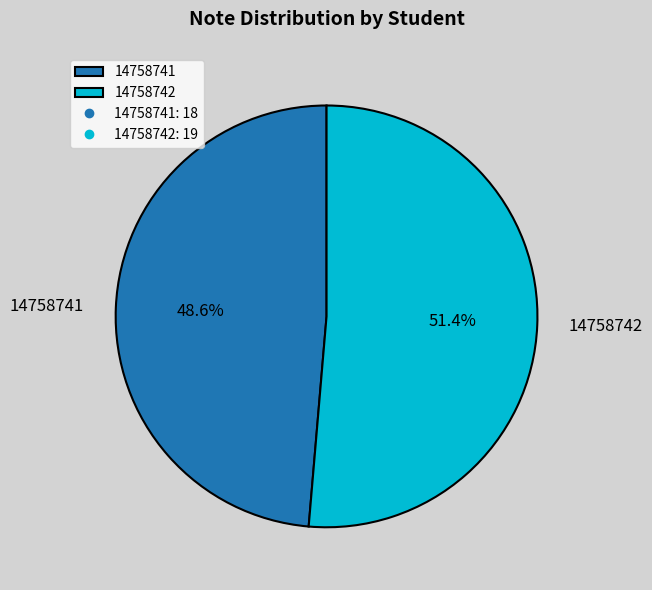

How many slices are in this pie chart?

2